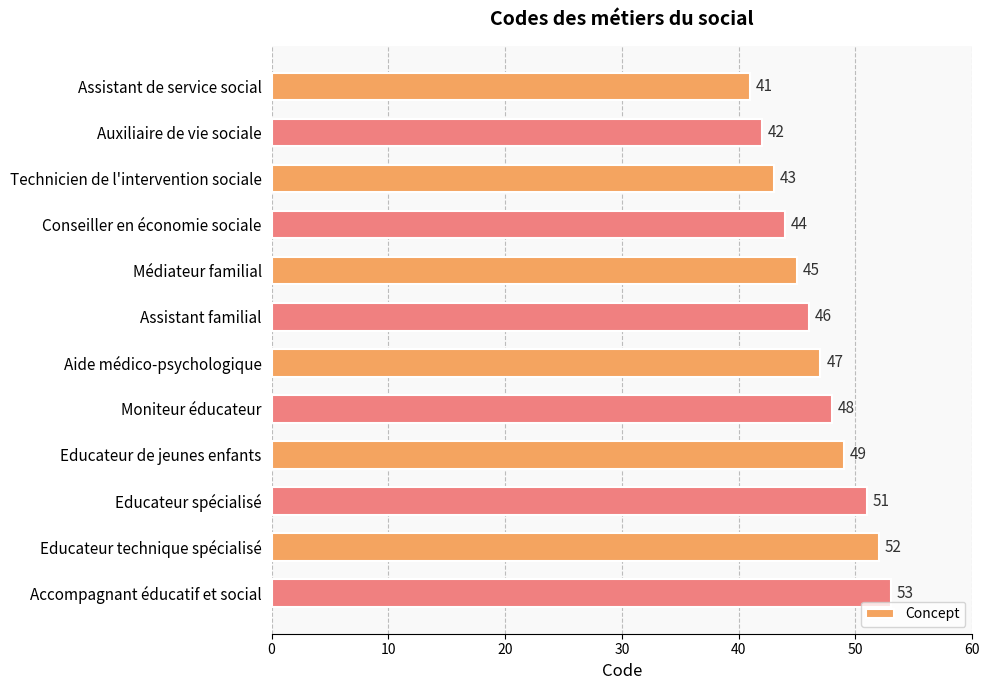

Between Médiateur familial and Educateur technique spécialisé, which is larger?

Educateur technique spécialisé